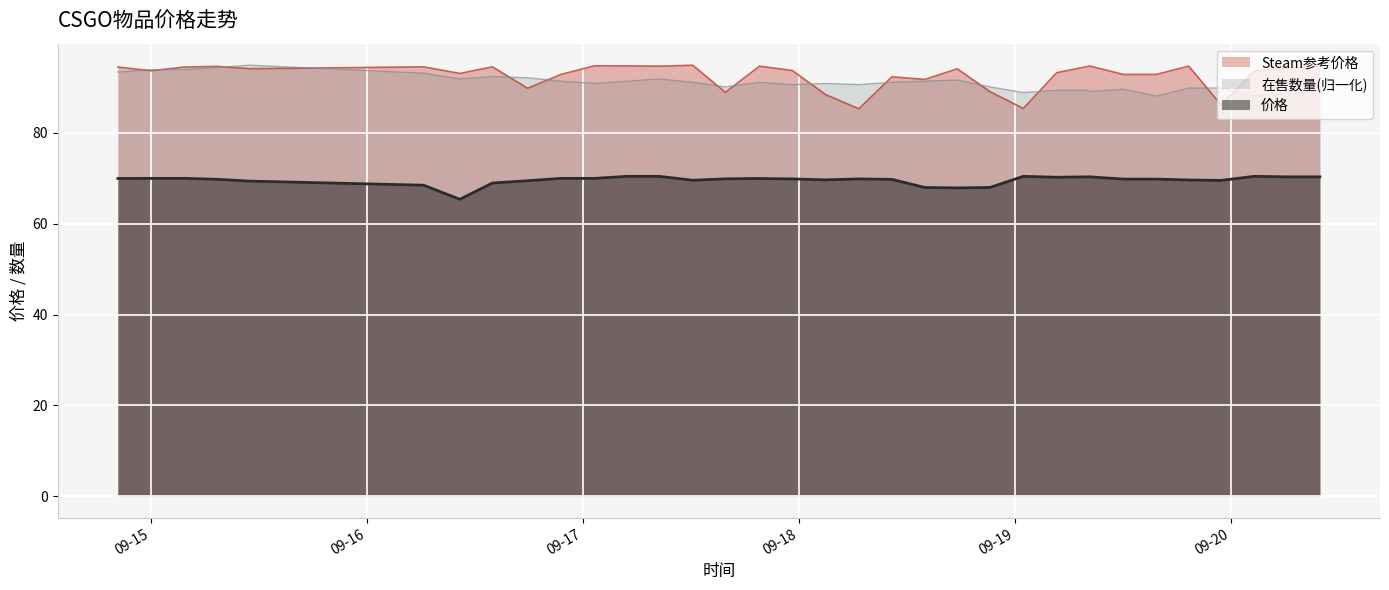

What is the difference between the second highest and second lowest values in the 价格 series?

2.5